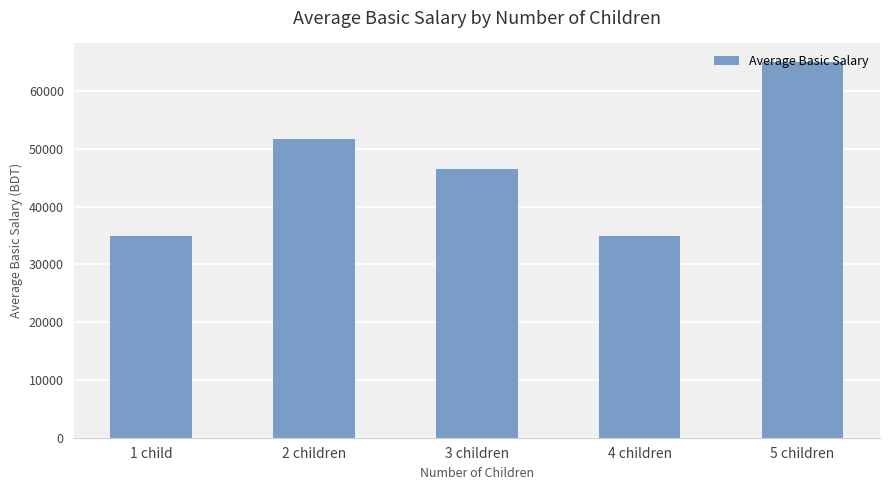

What is the label of the 4th bar from the left?

4 children